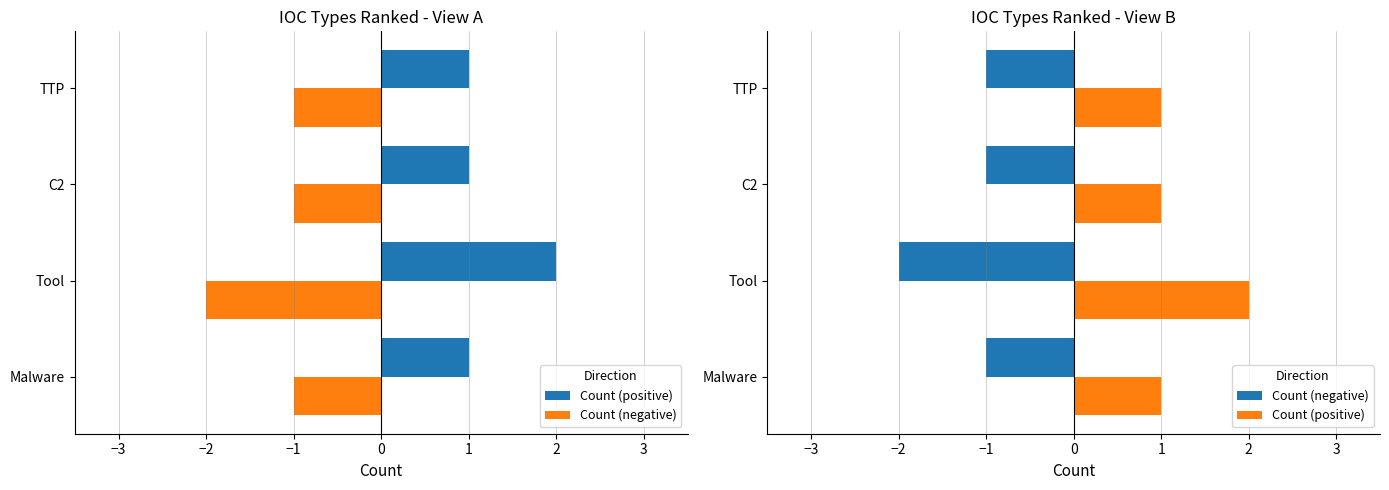

Reading left to right, what are all the values shown in this chart?

Count (positive): 1	2	1	1
Count (negative): -1	-2	-1	-1